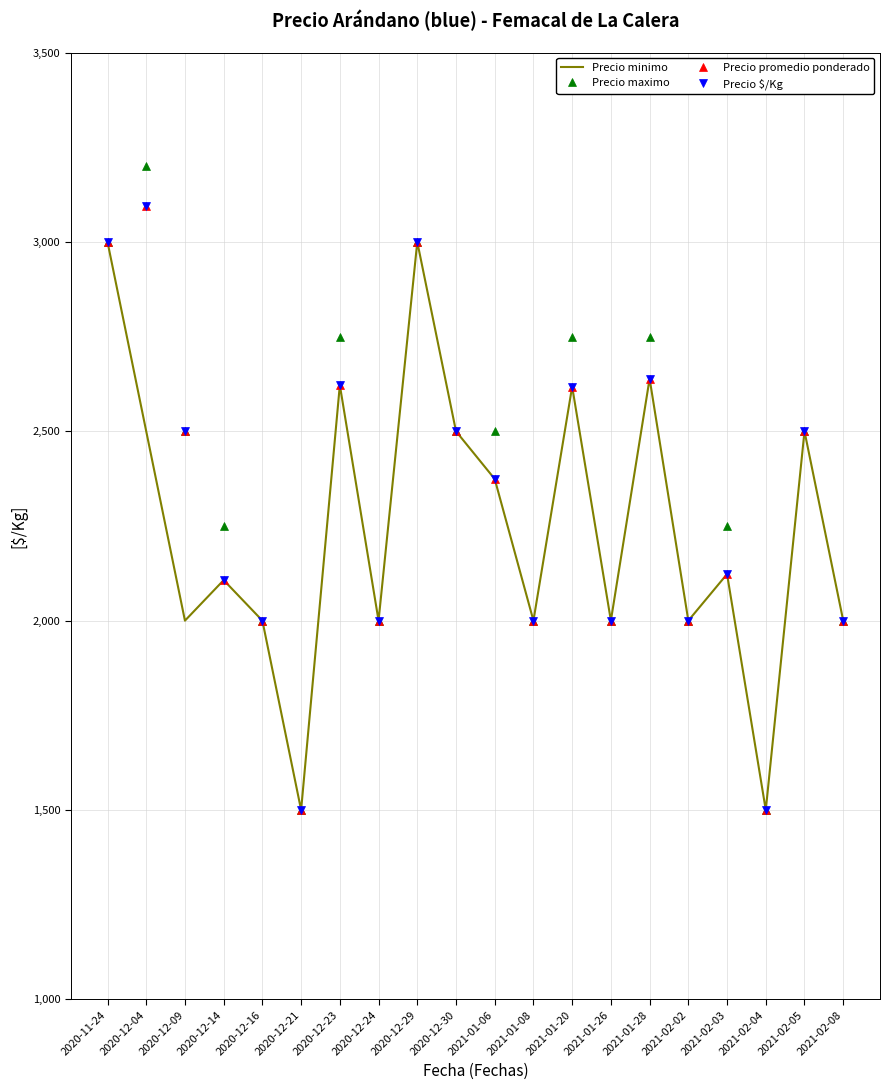

At which category does Precio maximo reach its first local peak?

2020-12-04